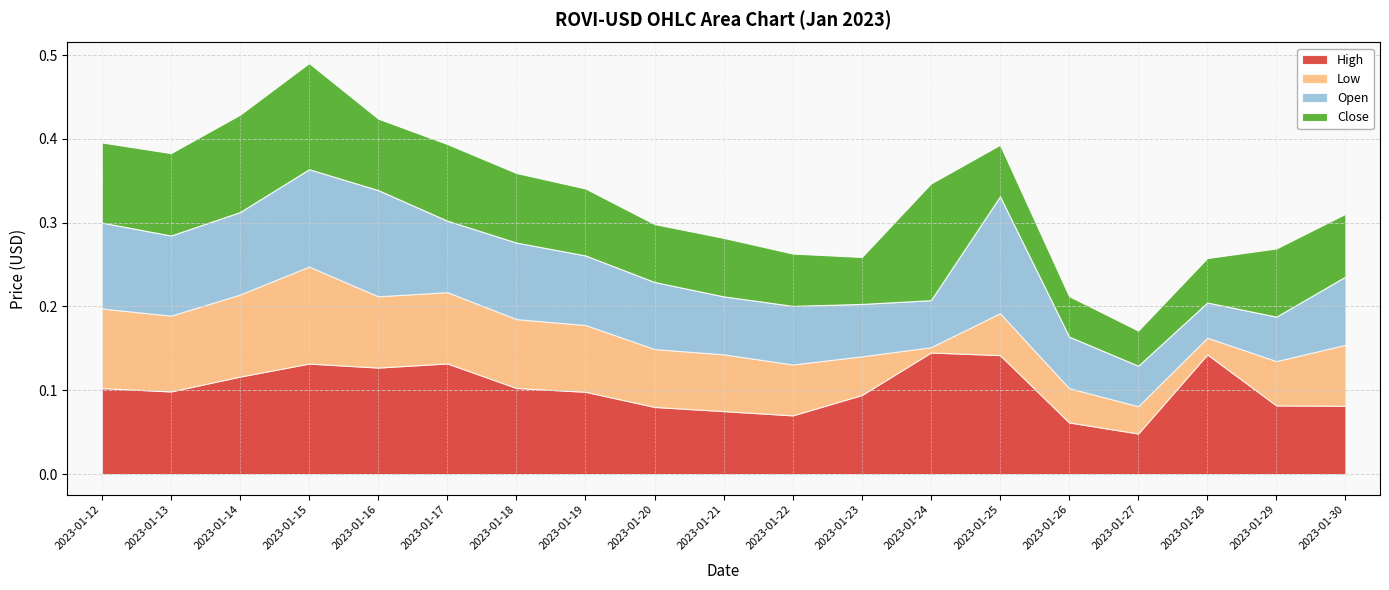

What is the value of the Close point at the 4th from the left?

0.1